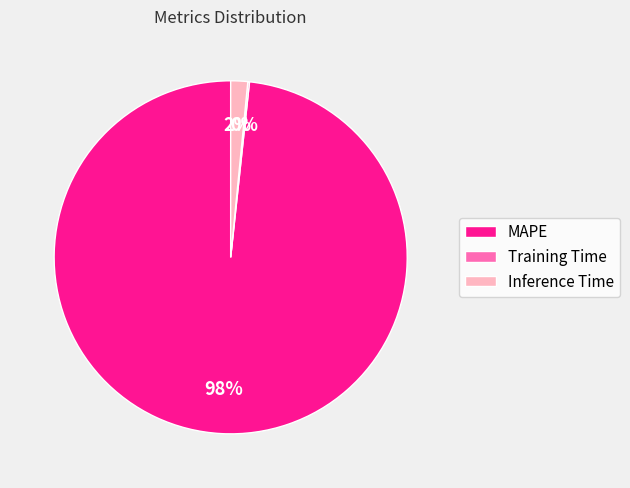

Is it true that MAPE is 98% of the pie?

True